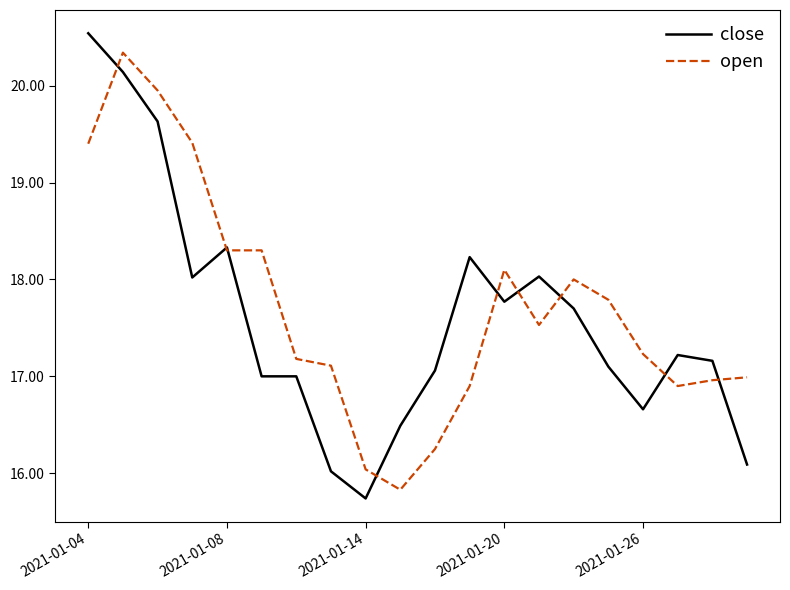

Which series has the widest spread of values?

close